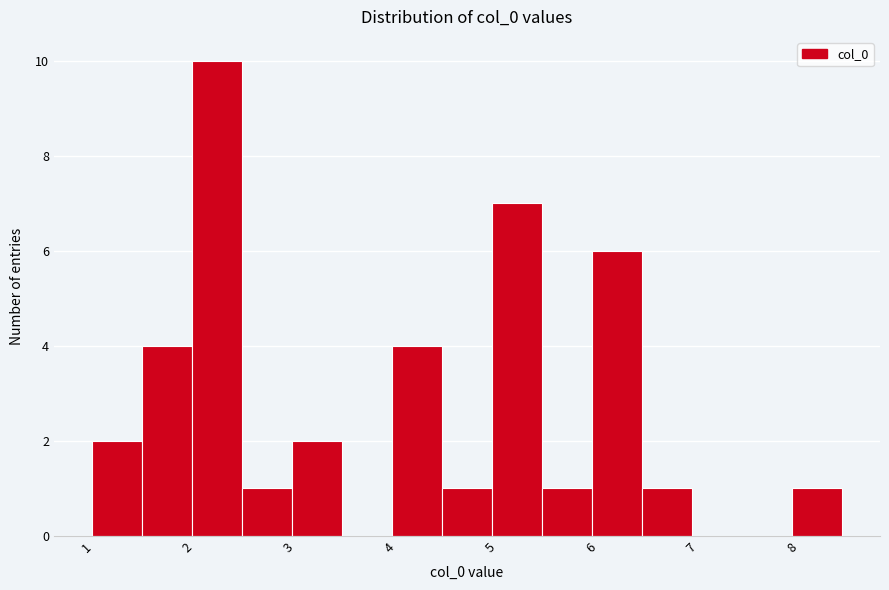

Reading left to right, transcribe this chart: for each bar, give the range it covers on the x-axis and its height. Neither the bar edges nor the heights are printed on the chart, so give them approximately, as read against the axes.

1.0 to 1.5: 2
1.5 to 2.0: 4
2.0 to 2.5: 10
2.5 to 3.0: 1
3.0 to 3.5: 2
3.5 to 4.0: 0
4.0 to 4.5: 4
4.5 to 5.0: 1
5.0 to 5.5: 7
5.5 to 6.0: 1
6.0 to 6.5: 6
6.5 to 7.0: 1
7.0 to 7.5: 0
7.5 to 8.0: 0
8.0 to 8.5: 1